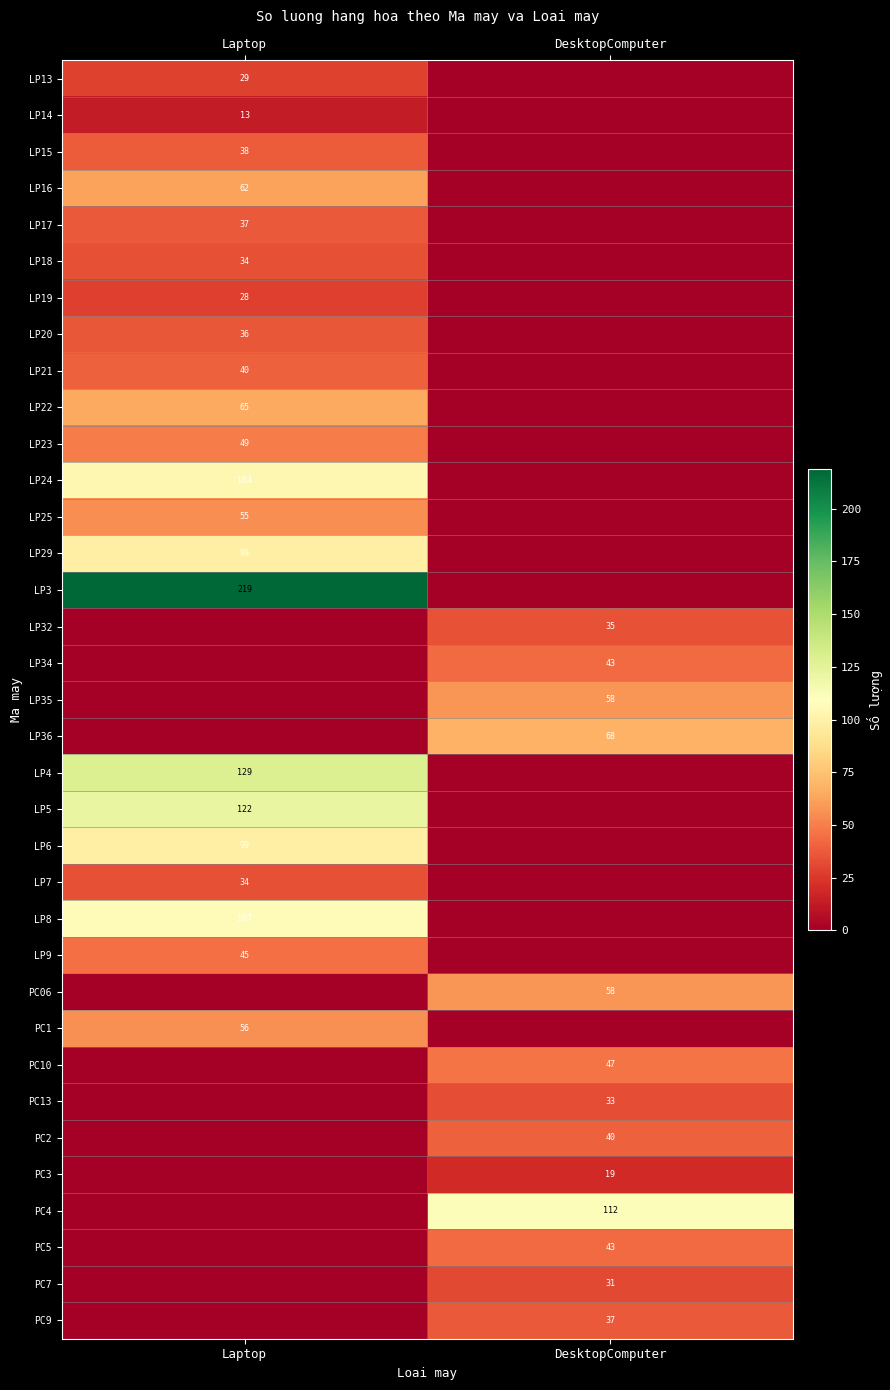

Is it true that LP18 equals 18 at Laptop?

False